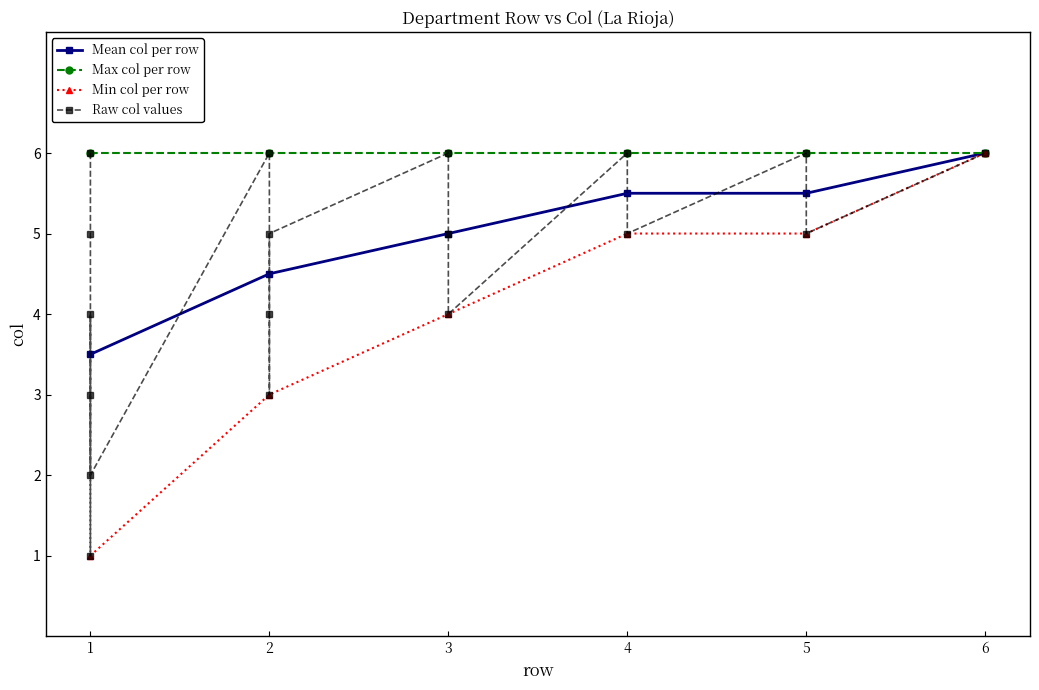

Between 2 and 6, which is larger?

6